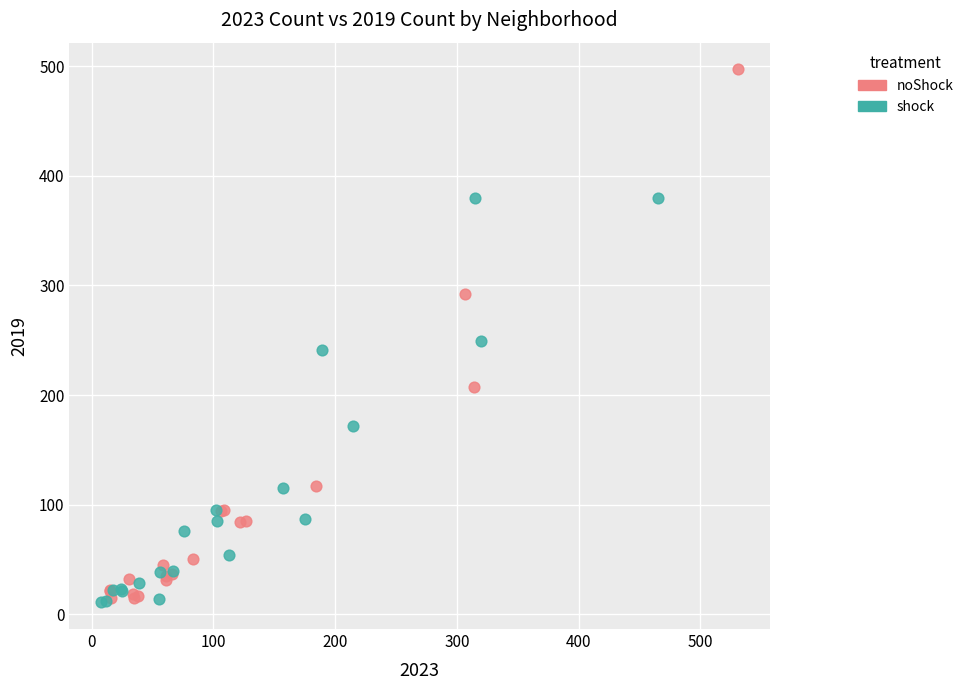

Which series has the widest spread of Y values?

noShock